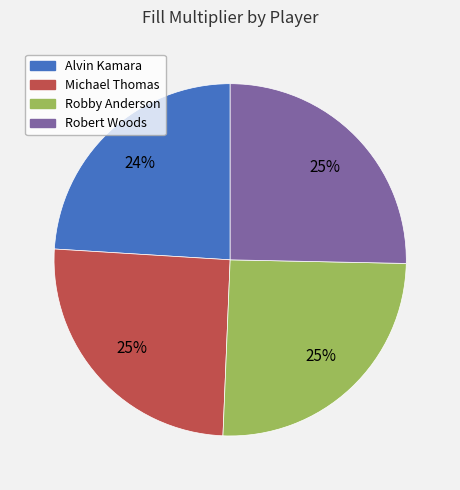

To the nearest percent, what is the difference between the largest and smallest slice percentages?

1%